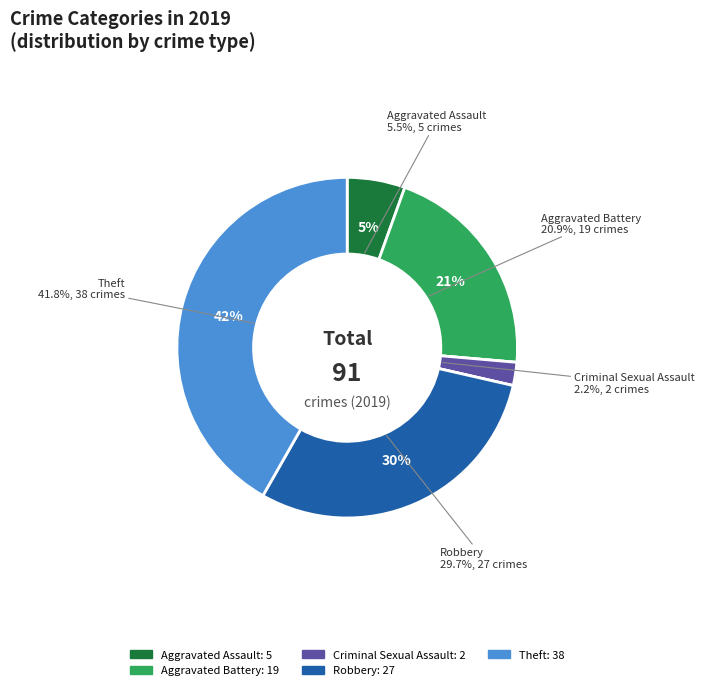

To the nearest percent, what is the difference between the Aggravated Assault and Robbery slice percentages?

24%